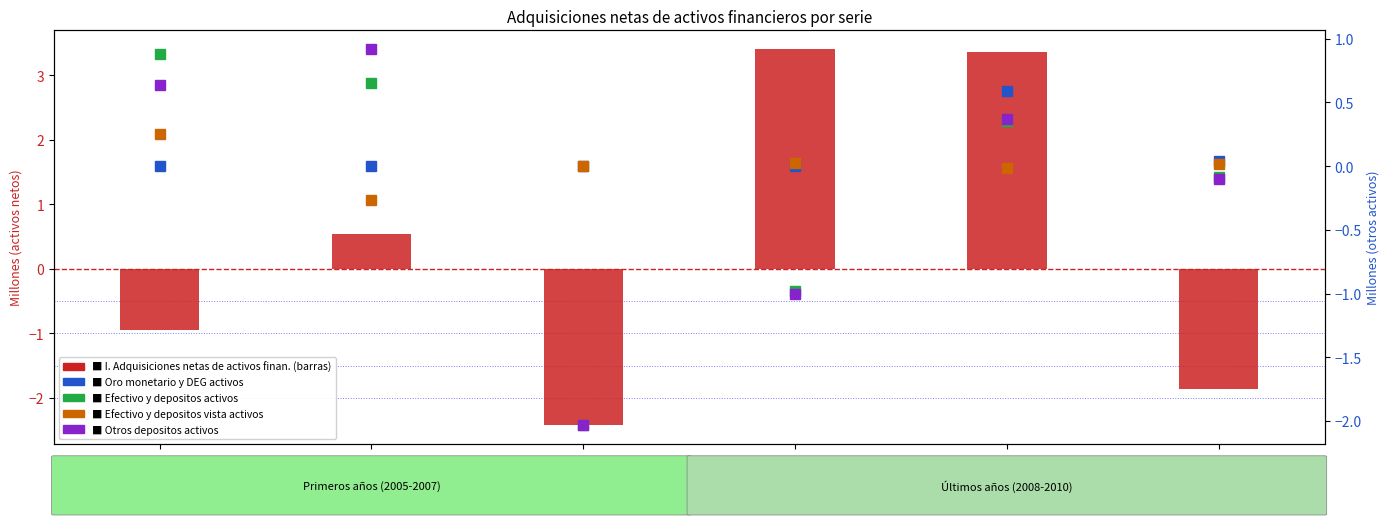

Reading left to right, transcribe all the data shown in this chart.

I. Adquisiciones netas de activos finan.: 2005=-1.0	2006=0.5	2007=-2.4	2008=3.4	2009=3.4	2010=-1.9
Oro monetario y DEG activos: 2005=0.0	2006=0.0	2007=-0.0	2008=0.0	2009=0.6	2010=0.0
Efectivo y depositos activos: 2005=0.9	2006=0.7	2007=-2.0	2008=-1.0	2009=0.4	2010=-0.1
Efectivo y depositos vista activos: 2005=0.2	2006=-0.3	2007=0.0	2008=0.0	2009=-0.0	2010=0.0
Otros depositos activos: 2005=0.6	2006=0.9	2007=-2.0	2008=-1.0	2009=0.4	2010=-0.1